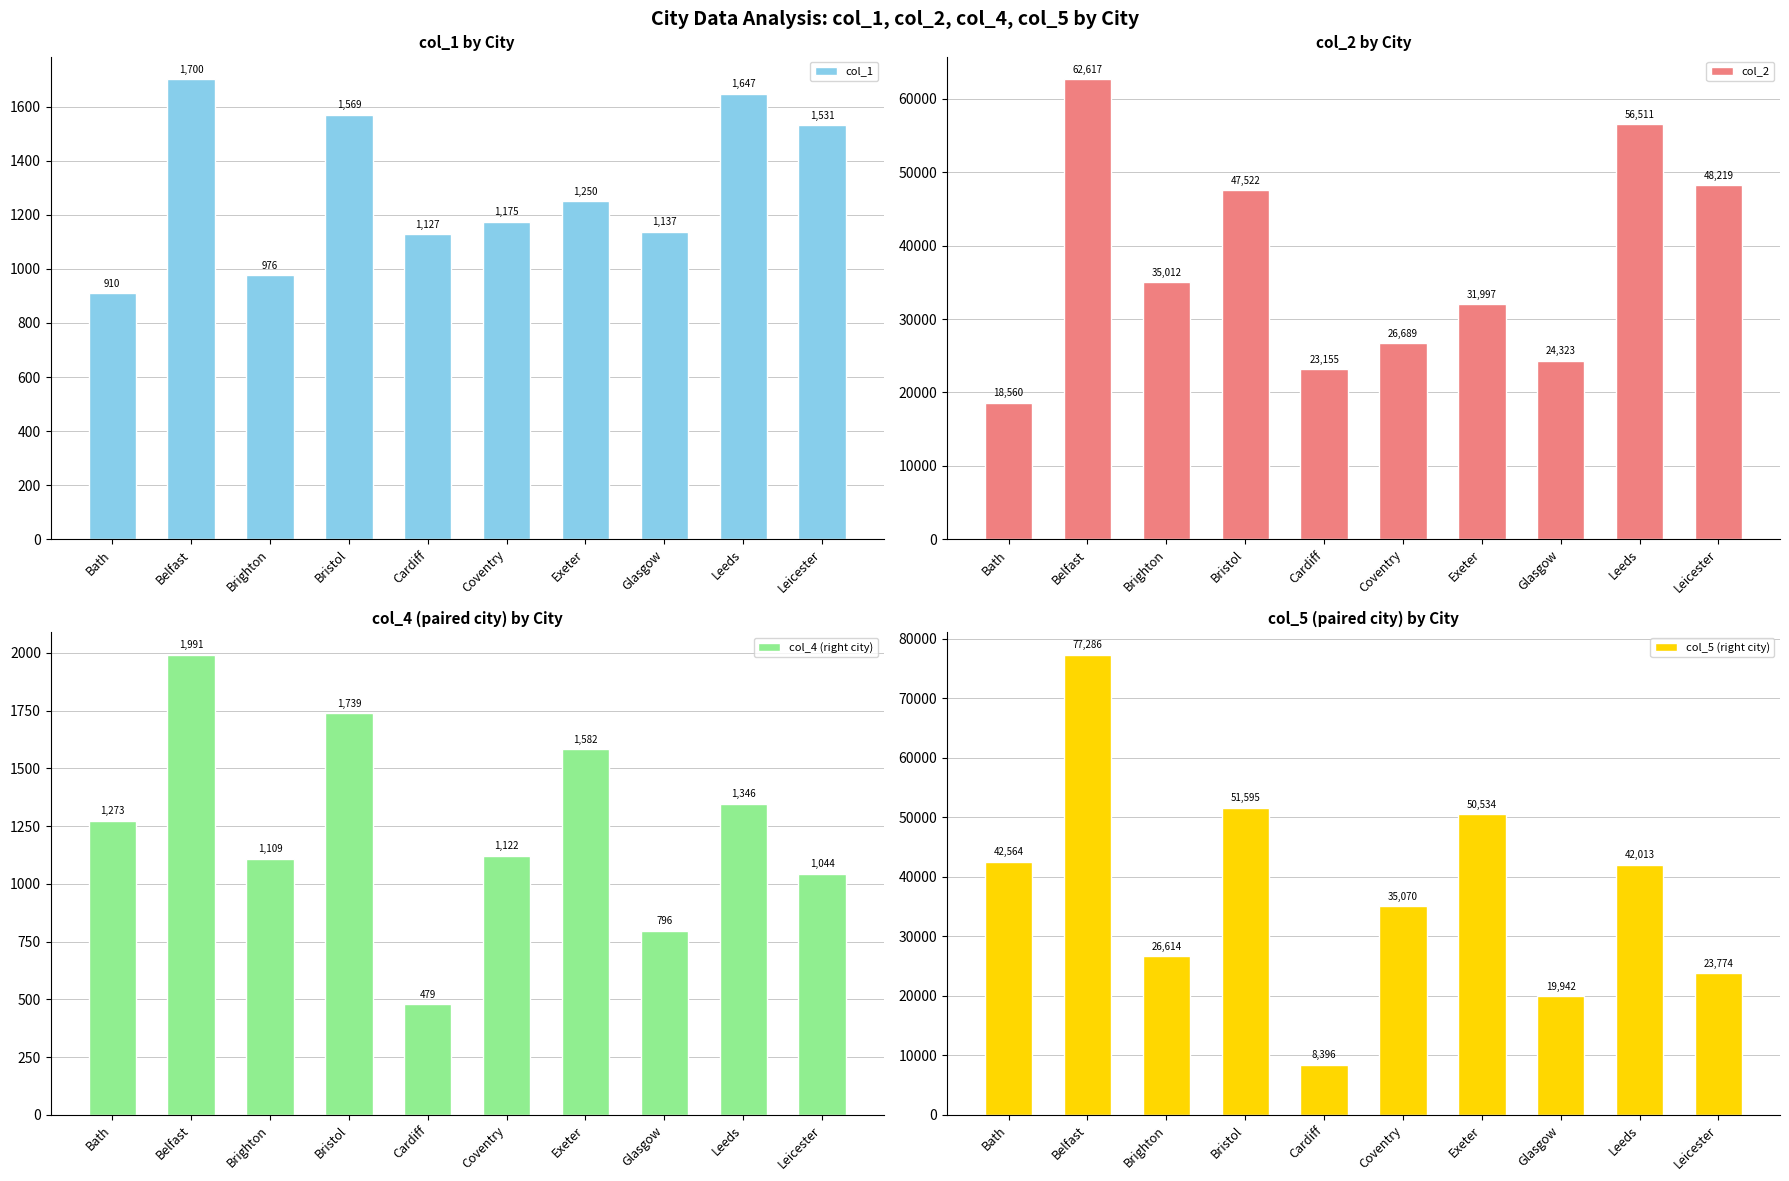

Which series has the largest total across all categories?

col_5 (right city)